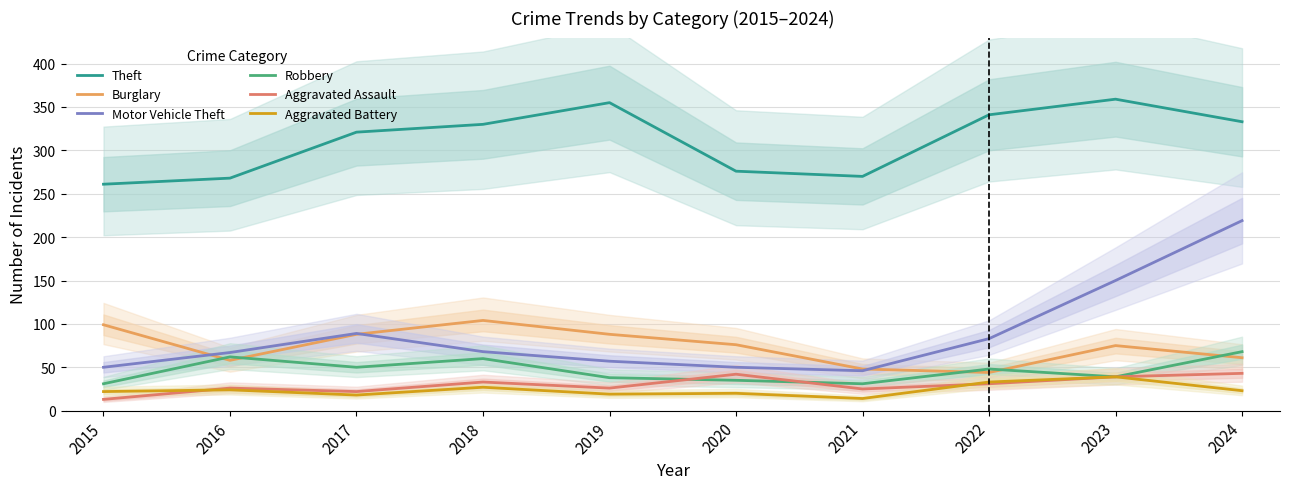

What is the maximum value shown in the chart?

359